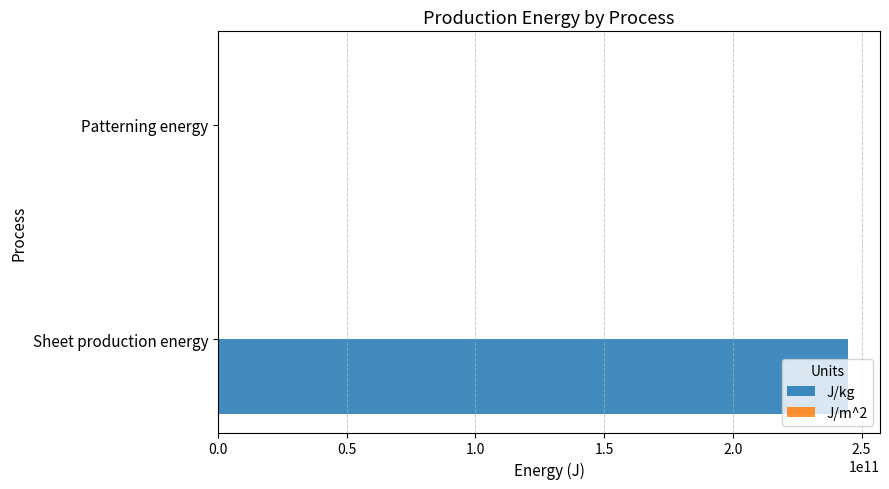

Which series has the largest total across all categories?

J/kg